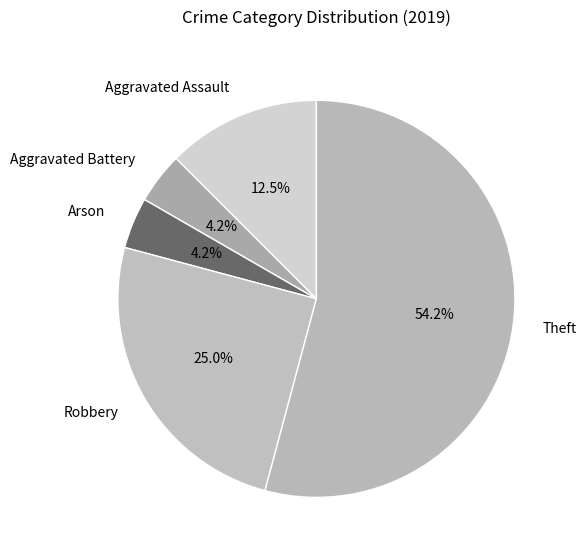

To the nearest percent, what is the difference between the largest and smallest slice percentages?

50%